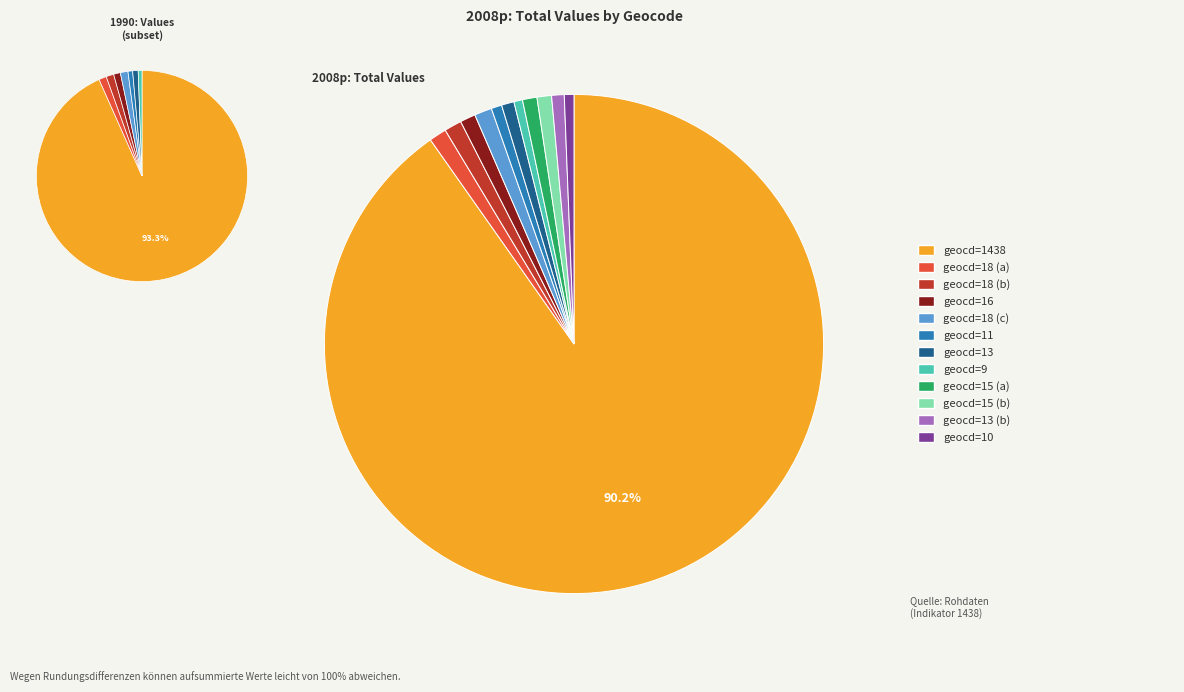

Count the number of slices in the pie.

12